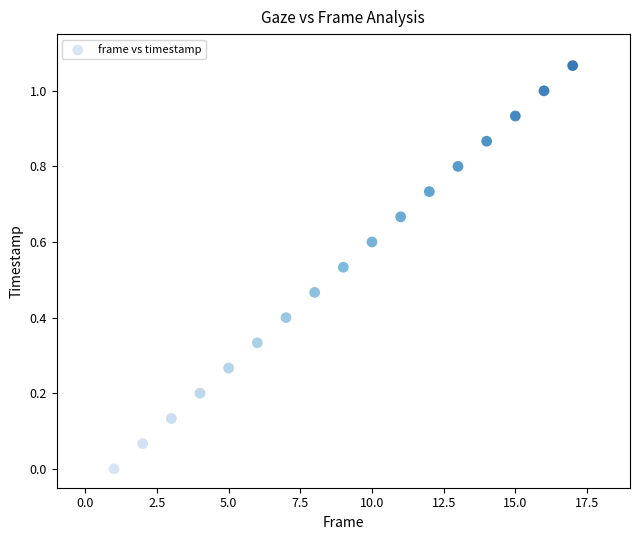

What is the range of X values (max minus min)?

16.0